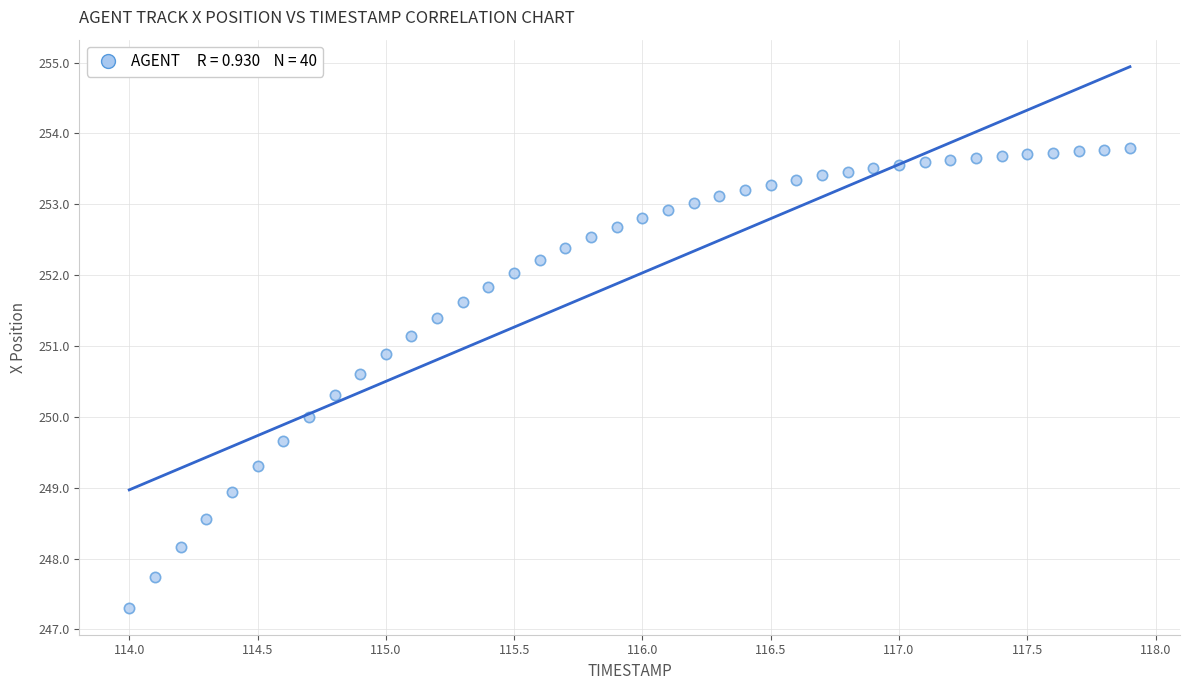

What is the range of X values (max minus min)?

3.9